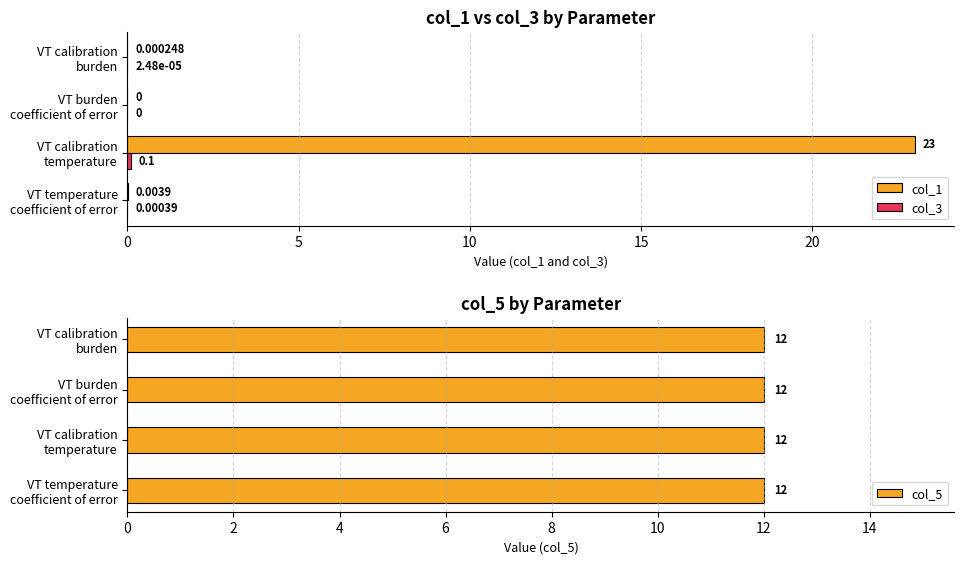

What is the sum of all col_1 values?

23.0